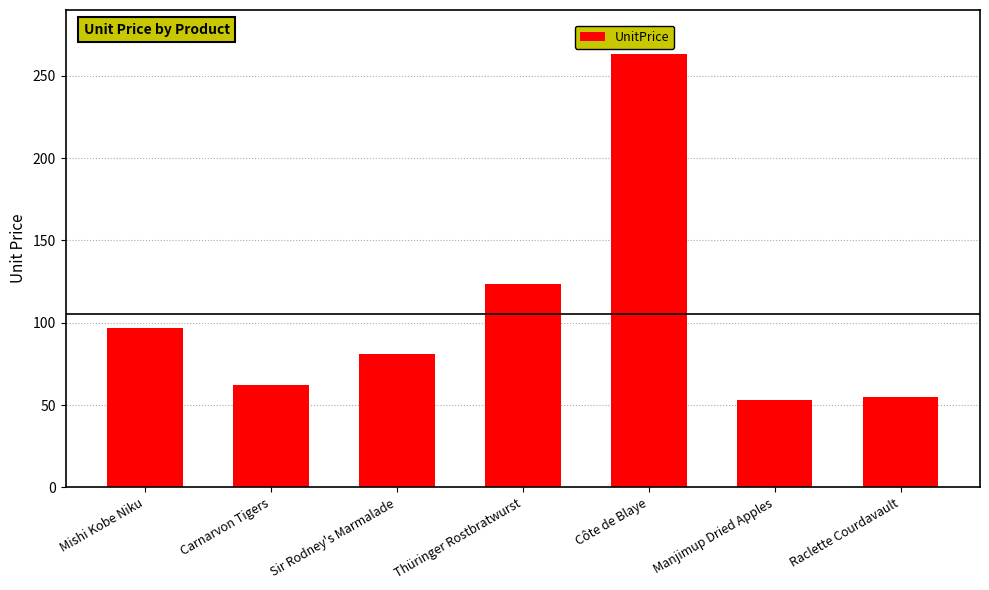

What is the minimum value shown in the chart?

53.0